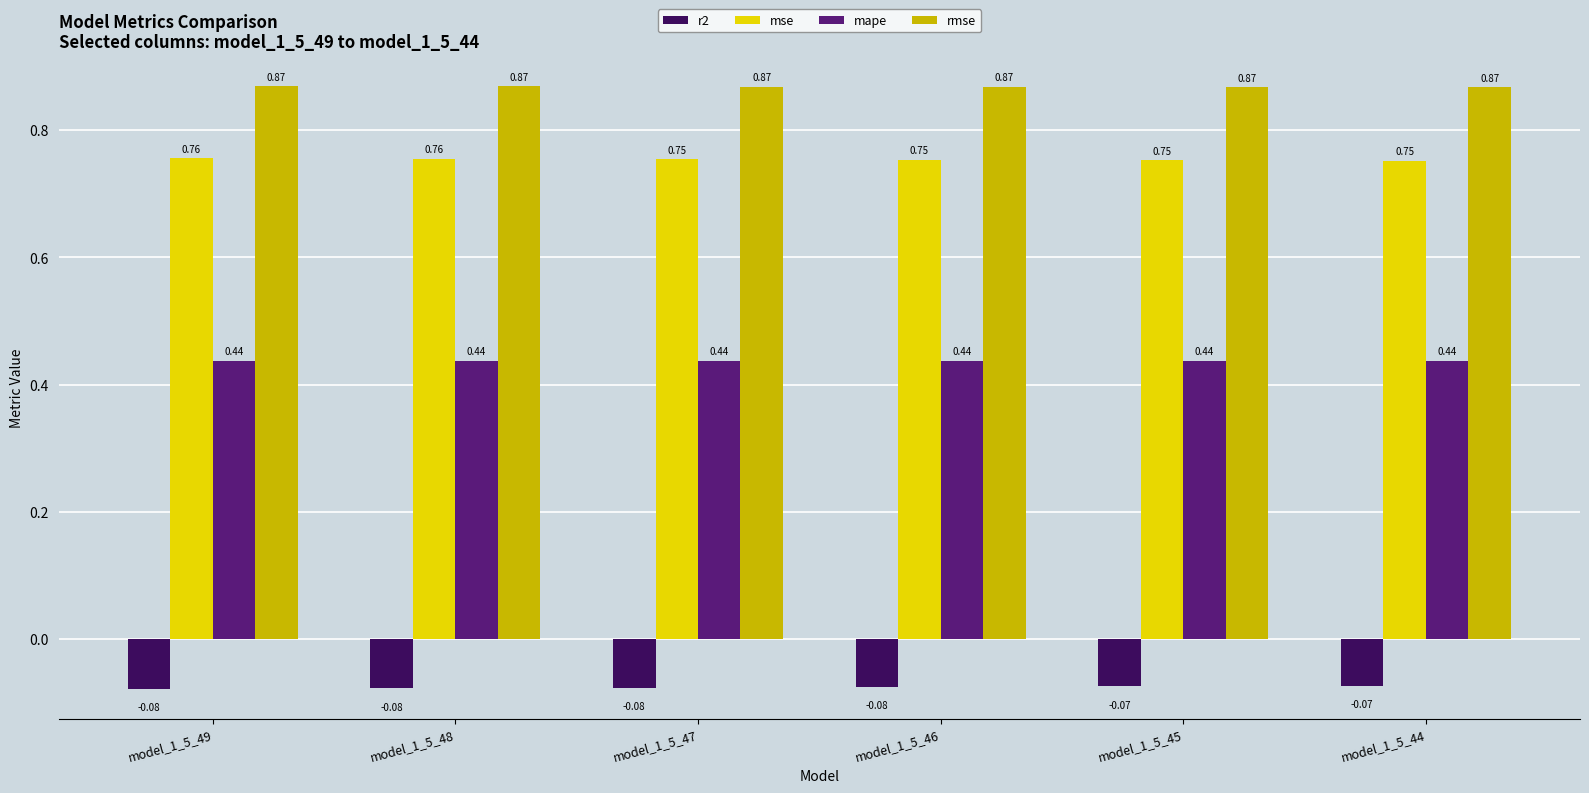

What are all the series names shown in the legend?

r2, mse, mape, rmse